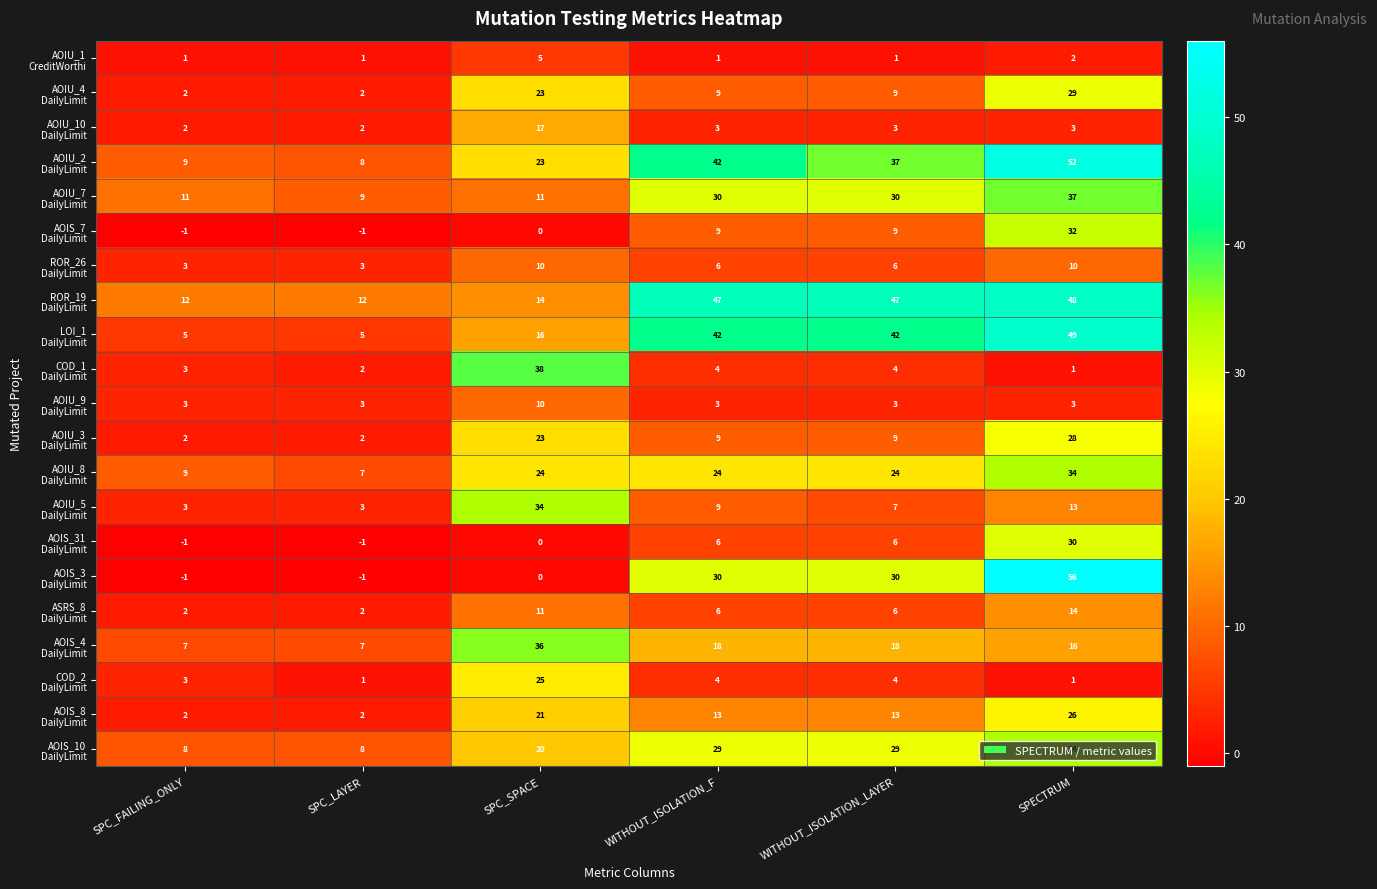

What is the spread (max minus min) of values at SPC_SPACE?

38